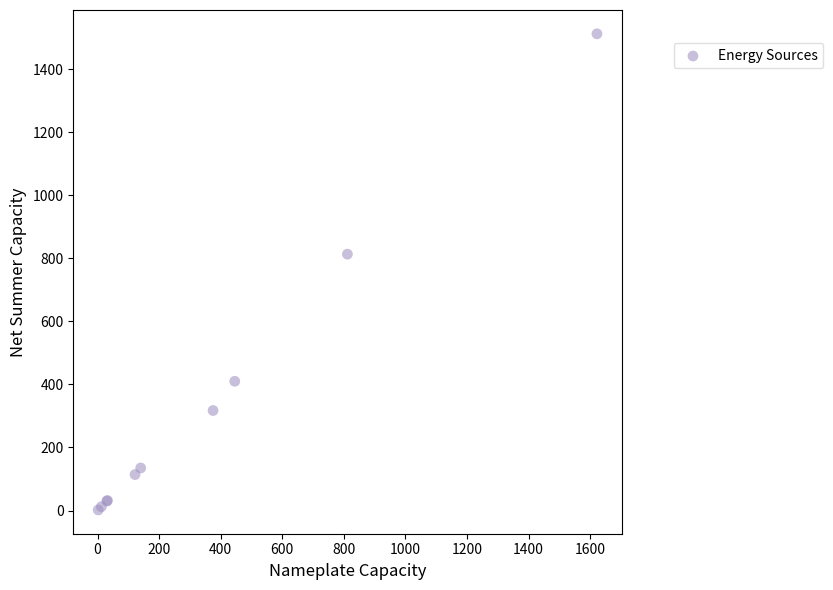

What Y value in the scatter plot is closest to 757?

813.1